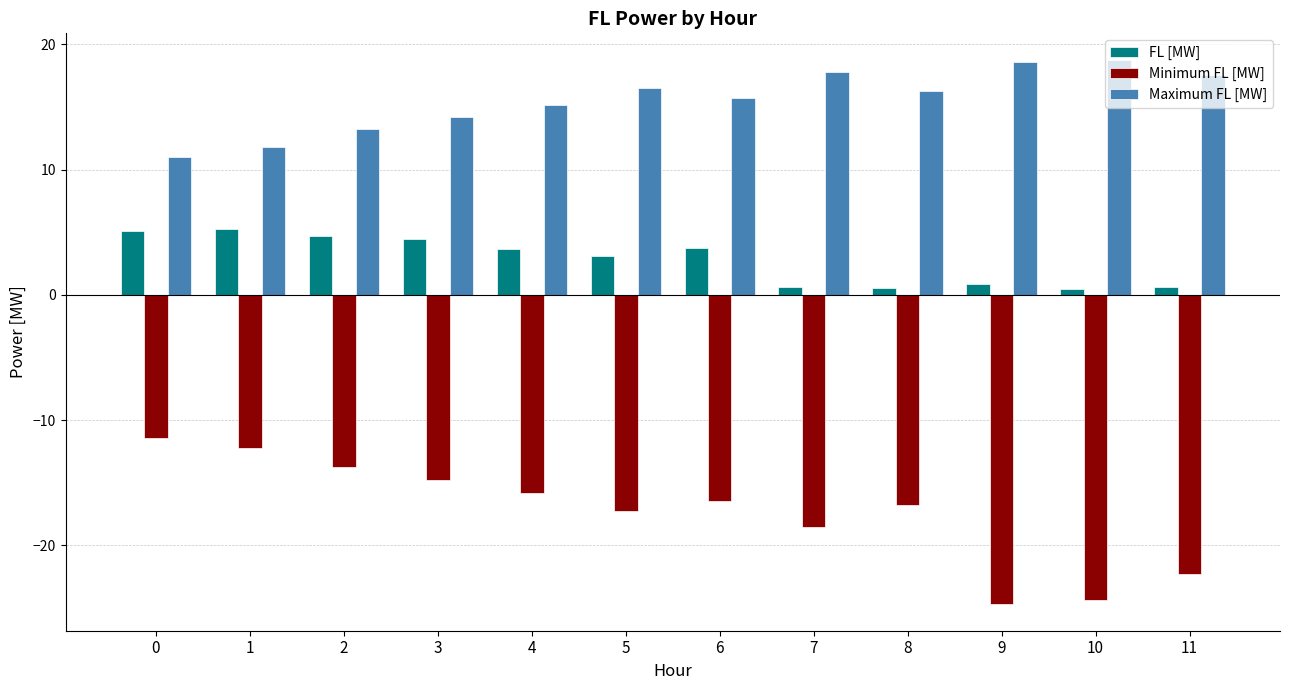

What is the value of the FL [MW] bar at the 11th from the left?

0.5